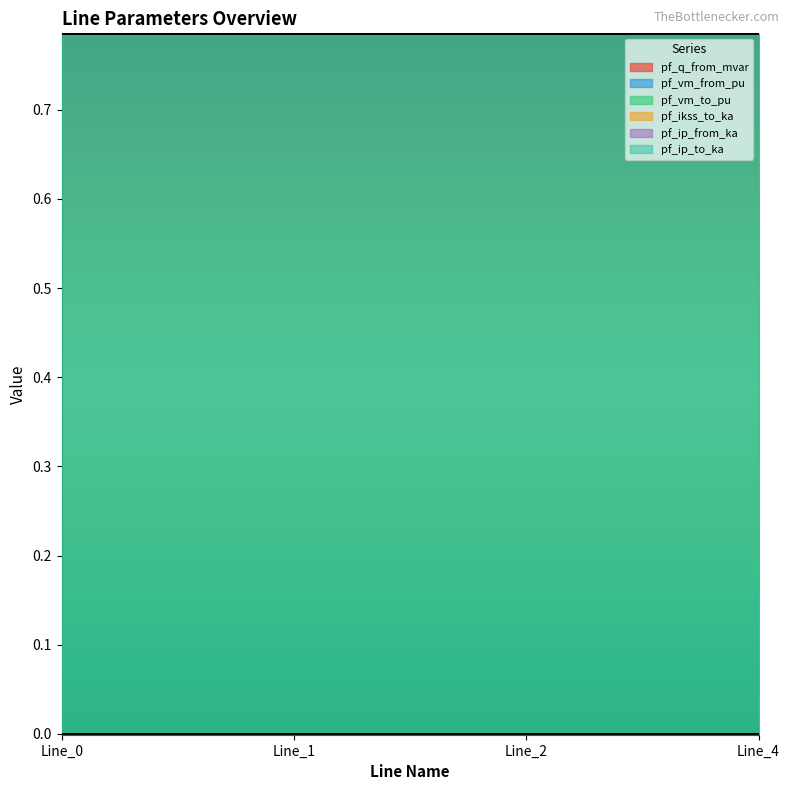

At which label does pf_ip_from_ka reach its minimum?

Line_0